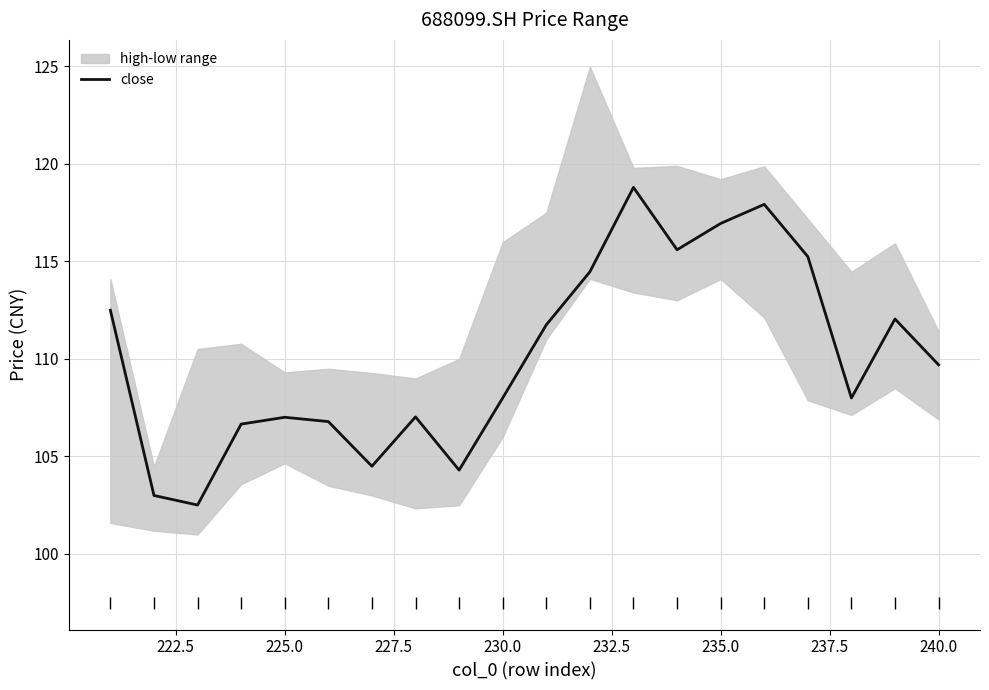

What is the highest value of the close series?

118.8